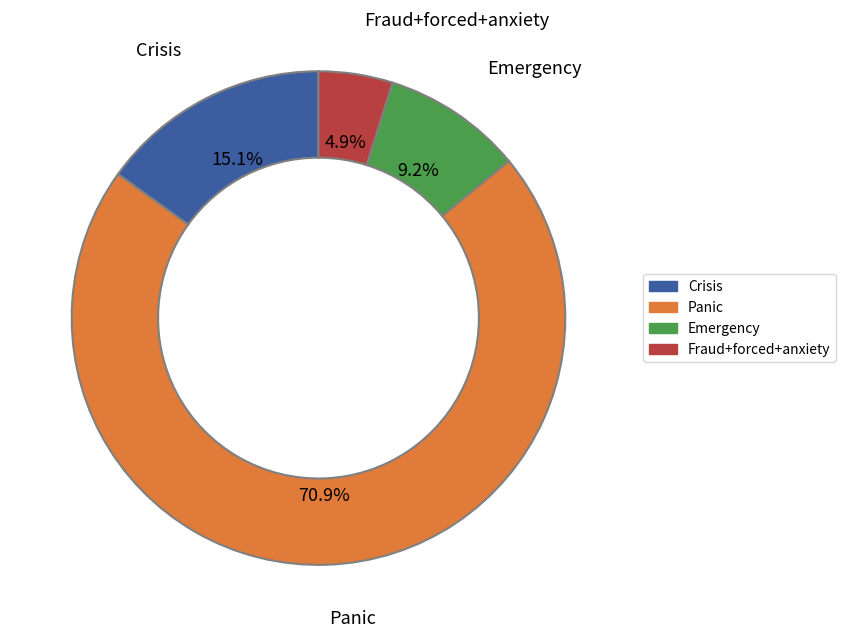

Is there a majority slice in this chart?

Yes